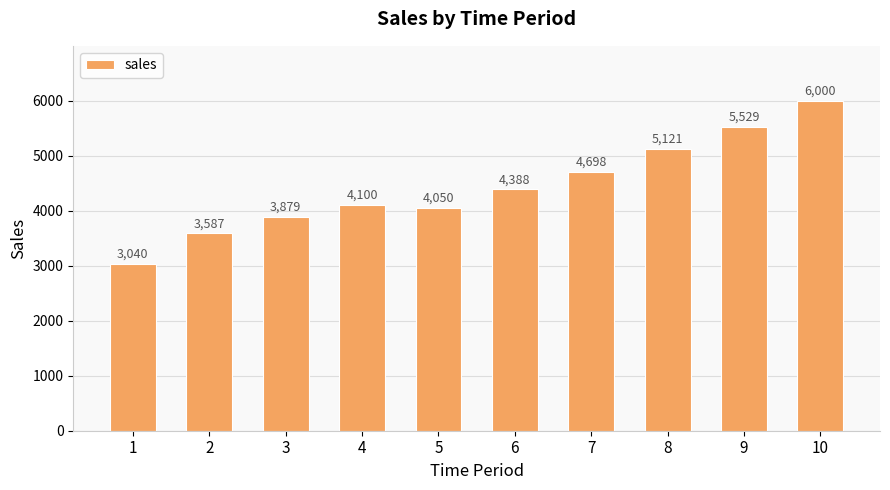

How many categories are shown in the chart?

10